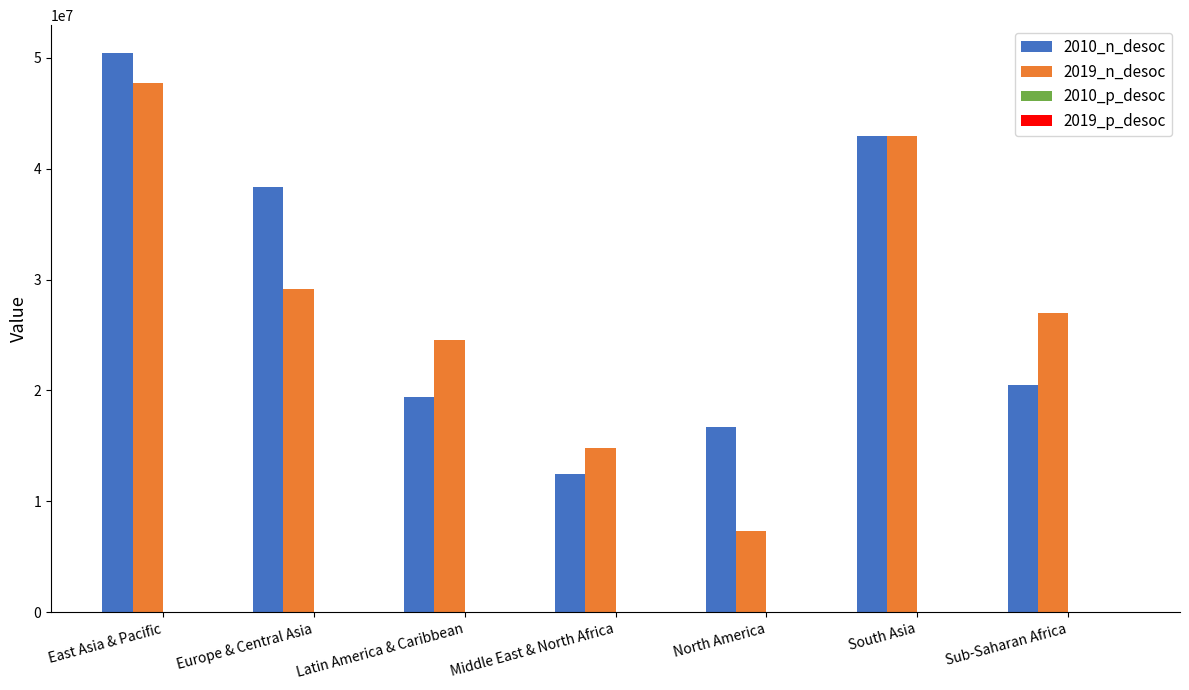

The 2010_n_desoc series shows 16742418.0 at North America. True or false?

True